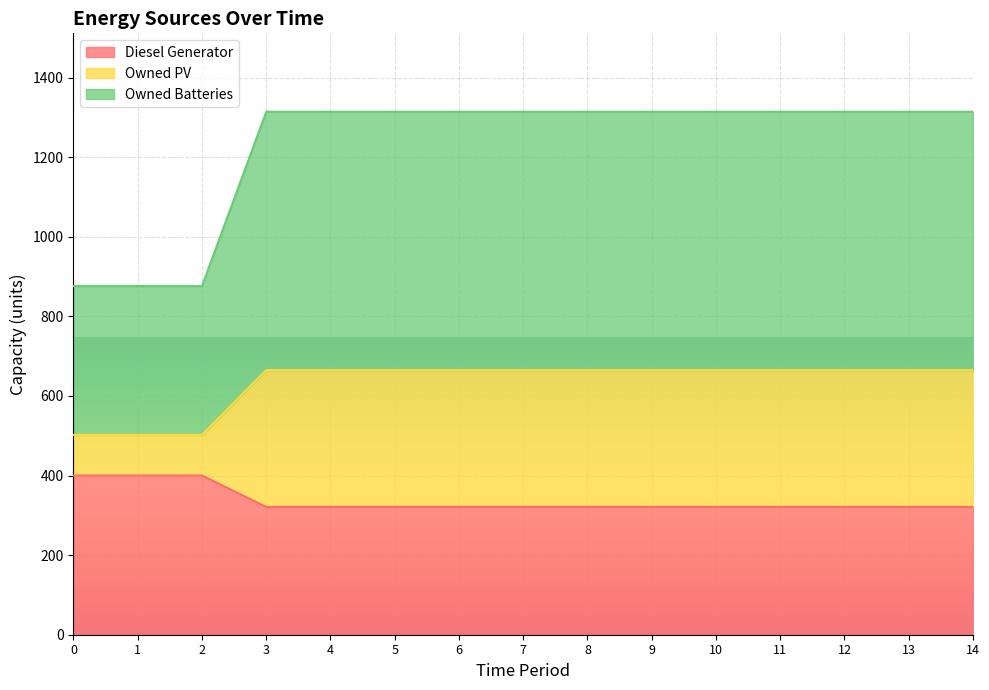

At how many categories does at least one series exceed 433?

15